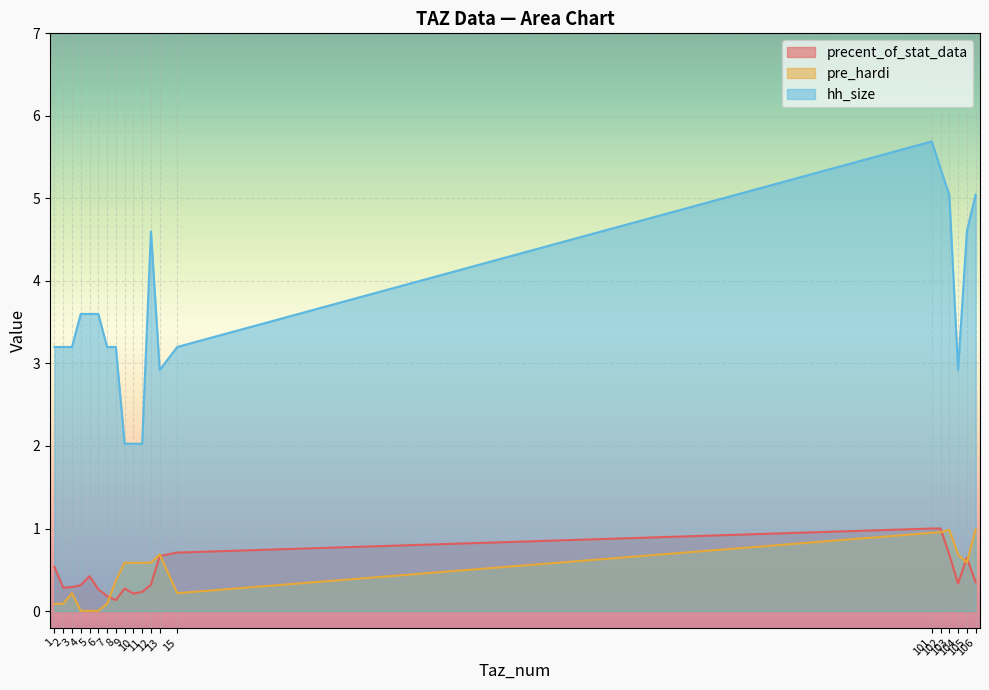

At which category is the sum across all series the highest?

101